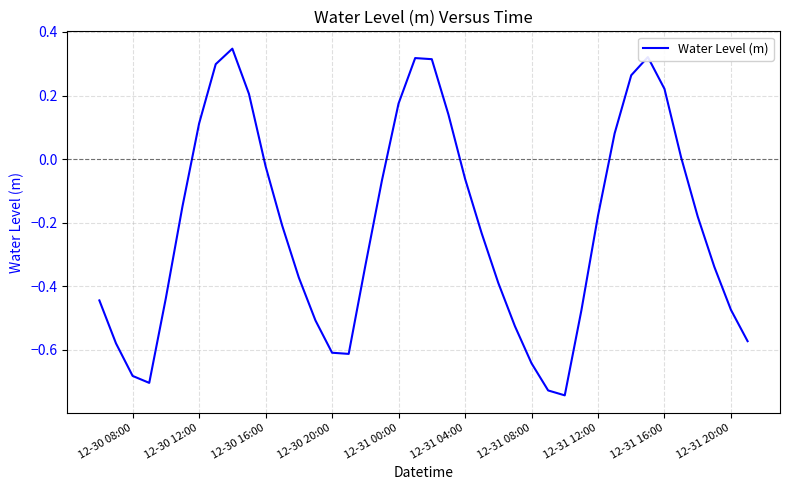

How many interior local valleys (lower than both neighbors) does the data have?

3